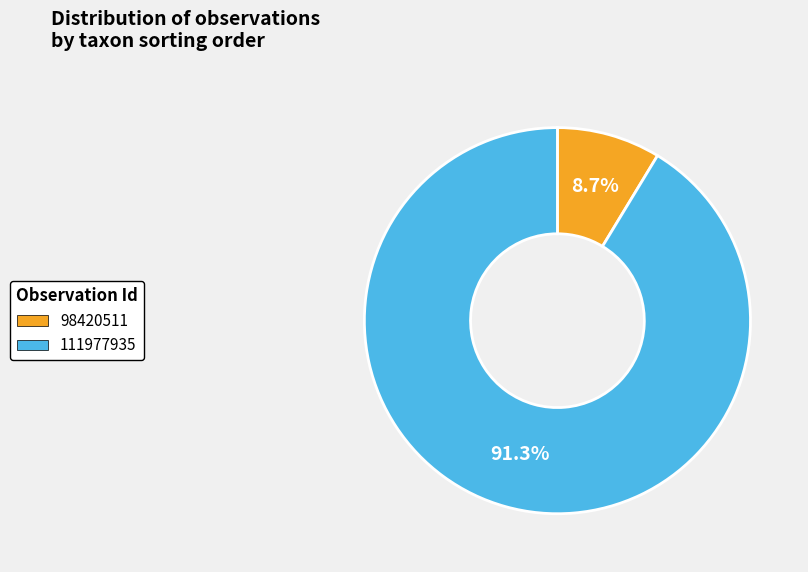

How many slices are in this pie chart?

2